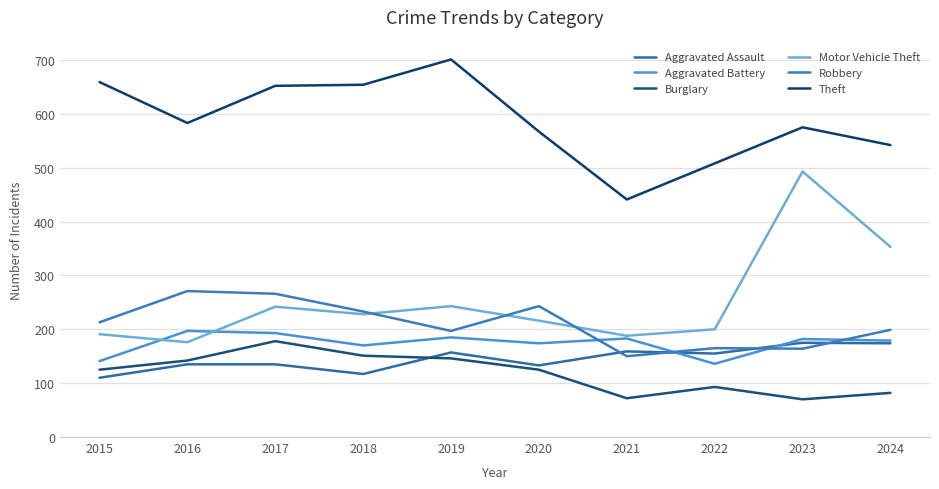

How many lines are shown in the chart?

6